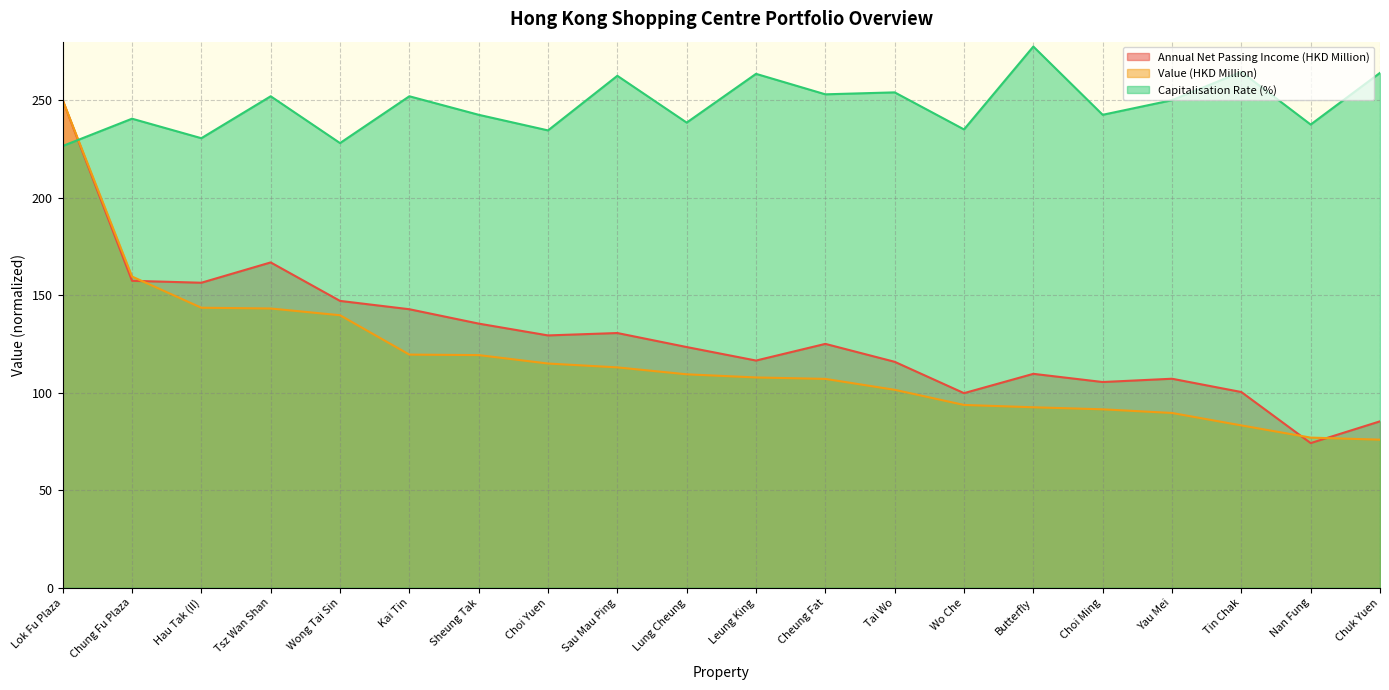

Between Chung Fu Plaza and Nan Fung, which is larger?

Chung Fu Plaza